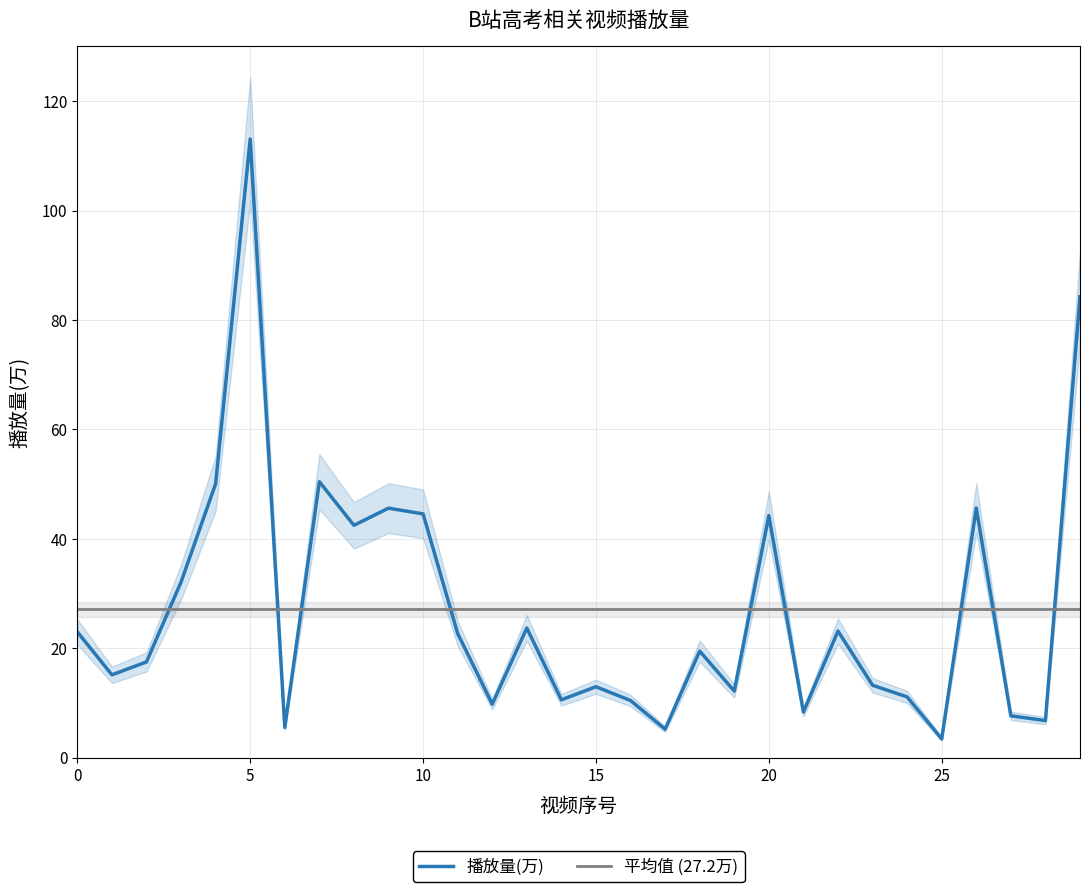

Is this an area chart (filled region under the line)?

No